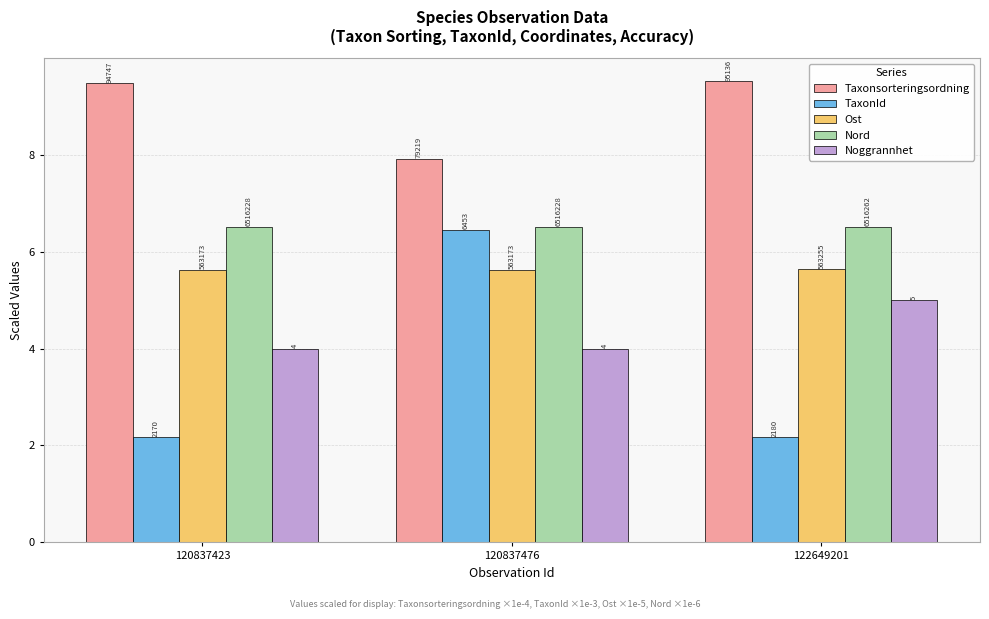

What are all the series names shown in the legend?

Taxonsorteringsordning, TaxonId, Ost, Nord, Noggrannhet